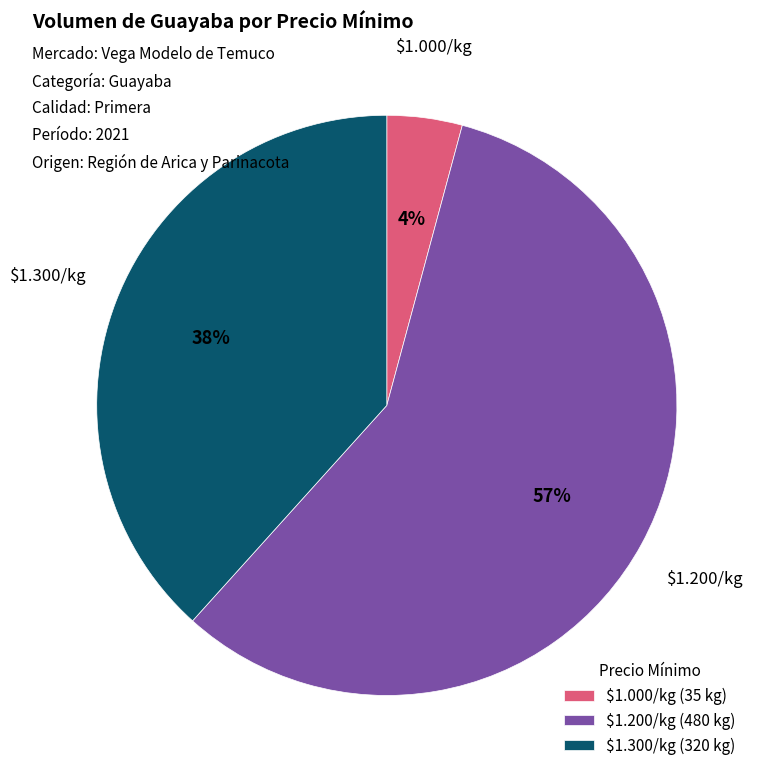

Which slice is the largest?

$1.200/kg (480 kg)